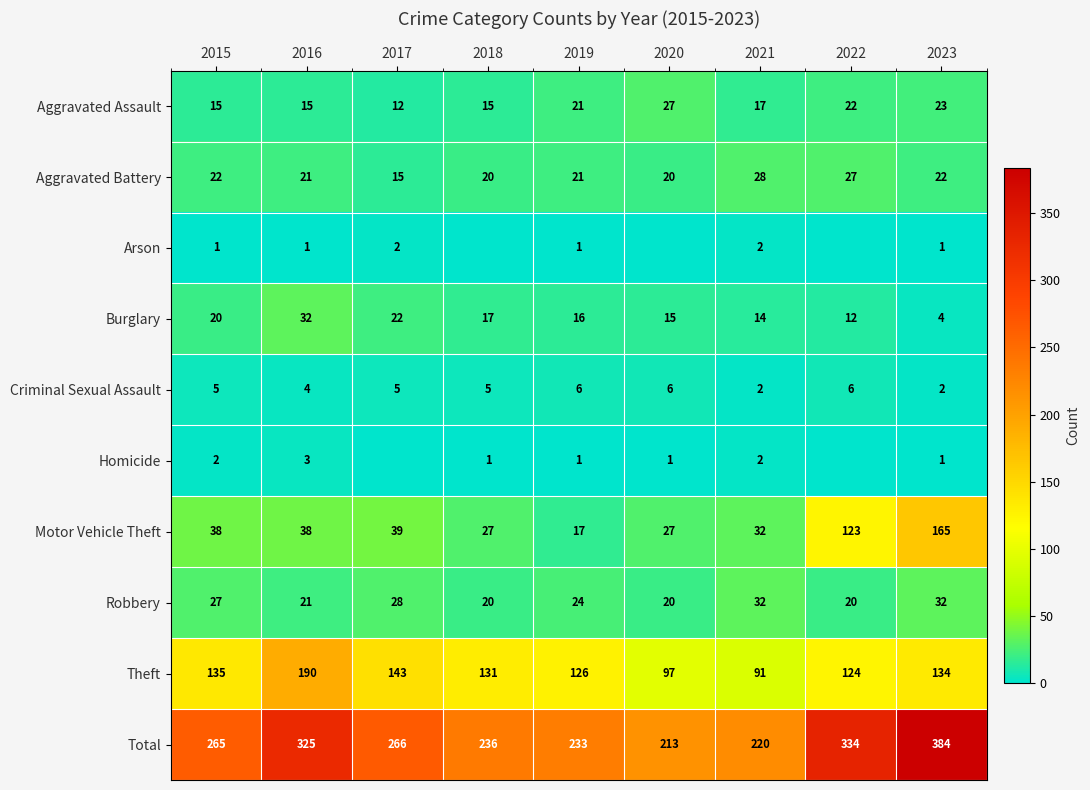

Which has a higher value, 2016 or 2015?

2016